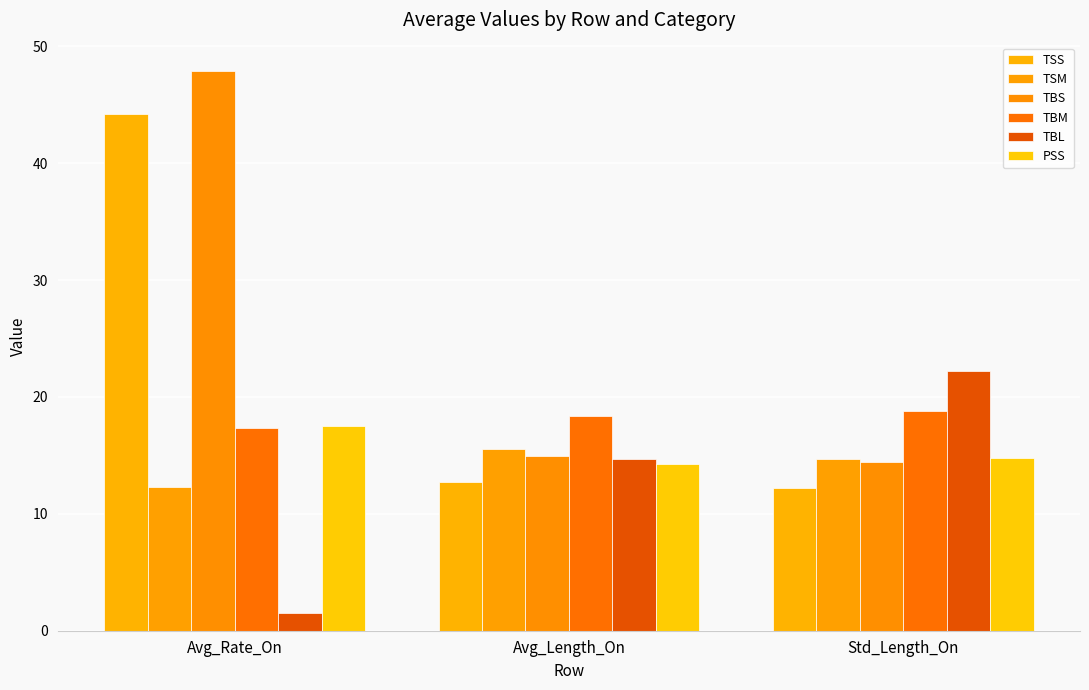

The value of TBS at Std_Length_On is 22.2. True or false?

False